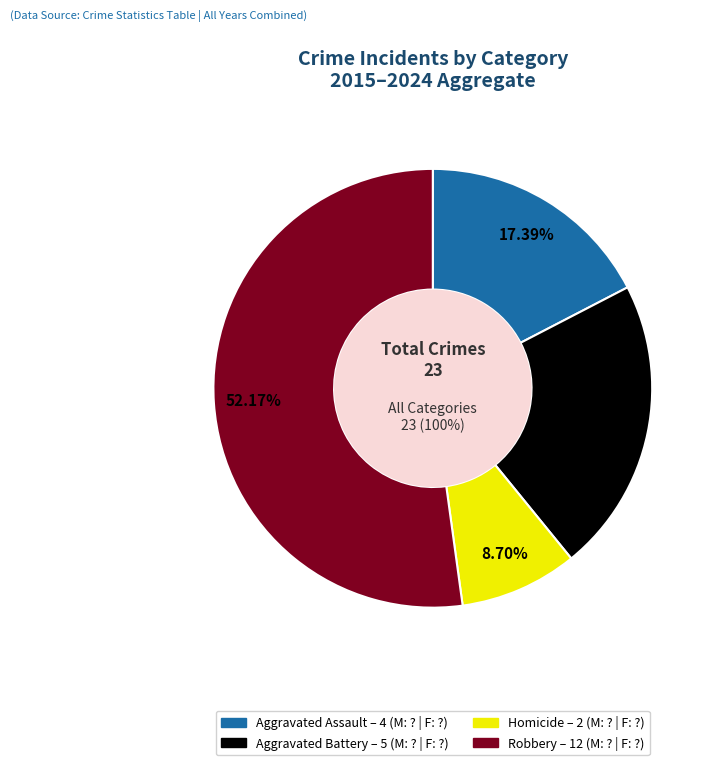

Is there any slice that represents more than half of the pie?

Yes